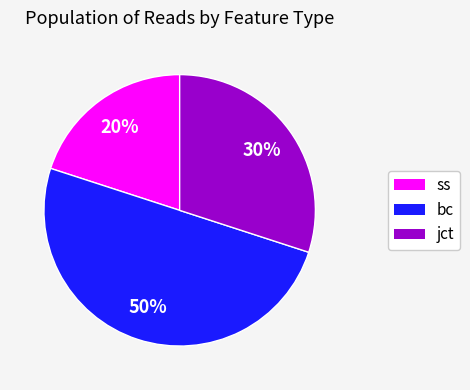

The ss slice represents 27% of the pie. True or false?

False